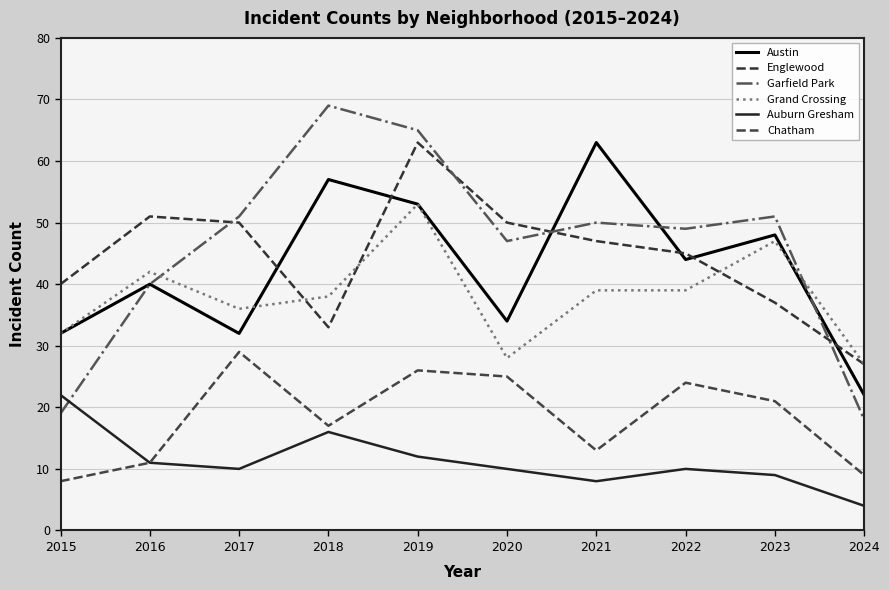

Which series has the largest total across all categories?

Garfield Park